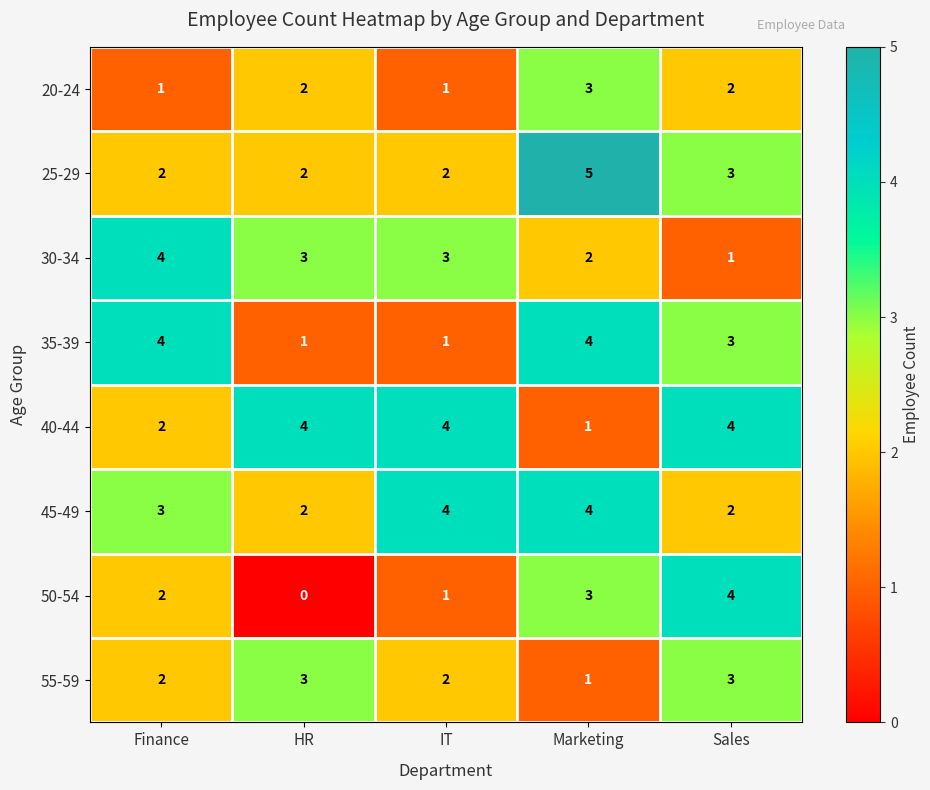

At how many categories does at least one series exceed 0?

5